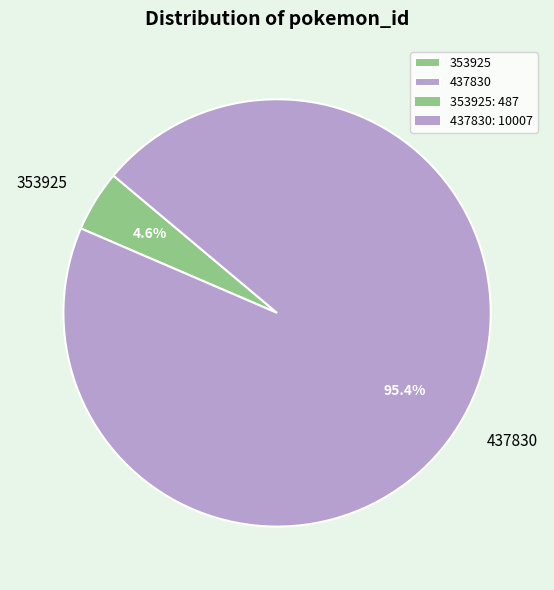

Is there a majority slice in this chart?

Yes